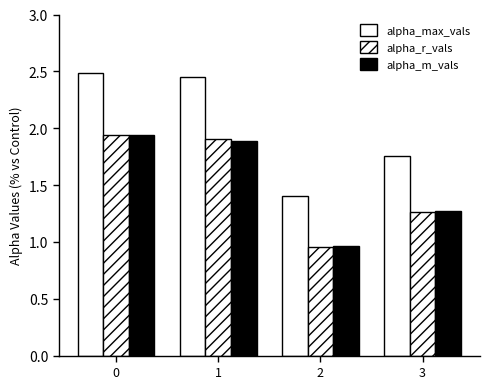

List the labels in order of alpha_max_vals value, largest first.

0, 1, 3, 2